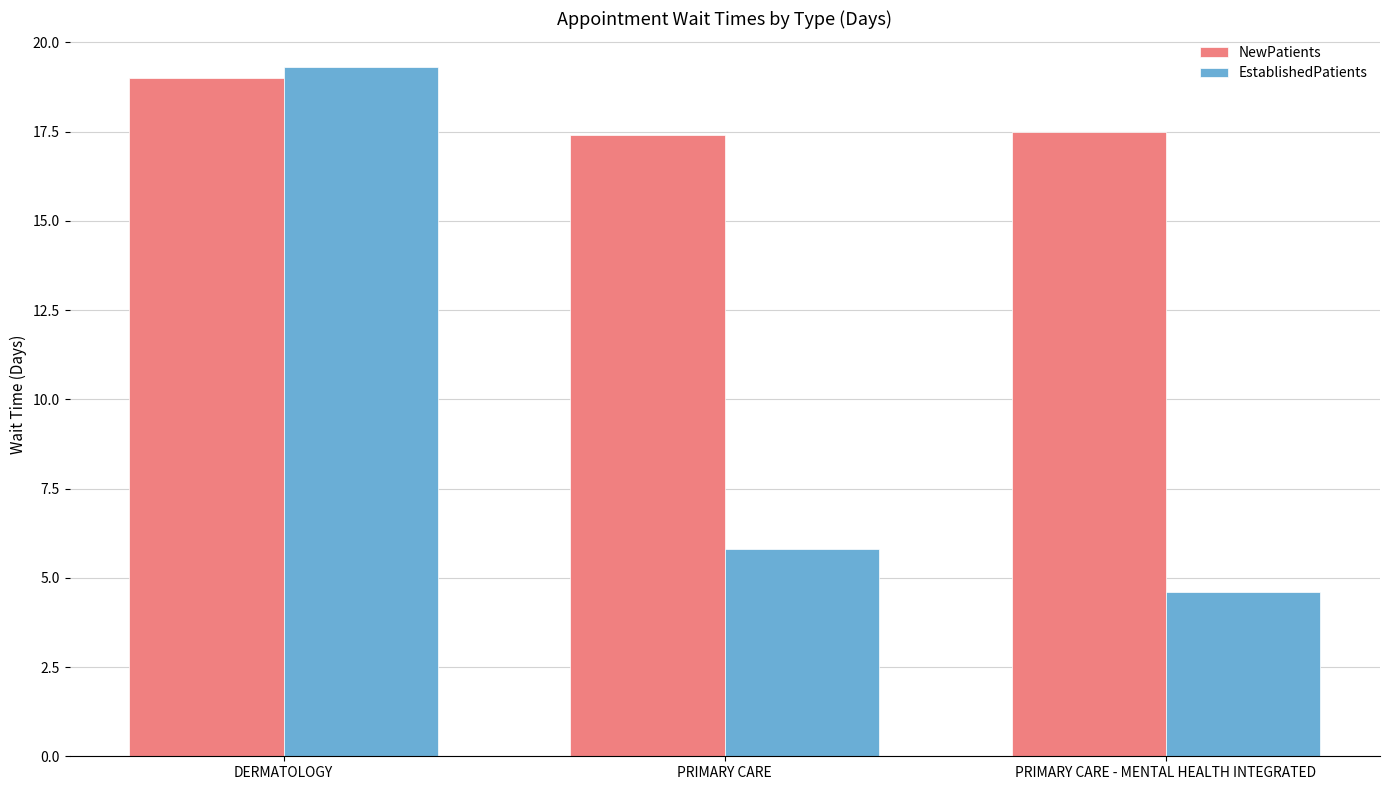

What is the smallest value displayed?

4.6